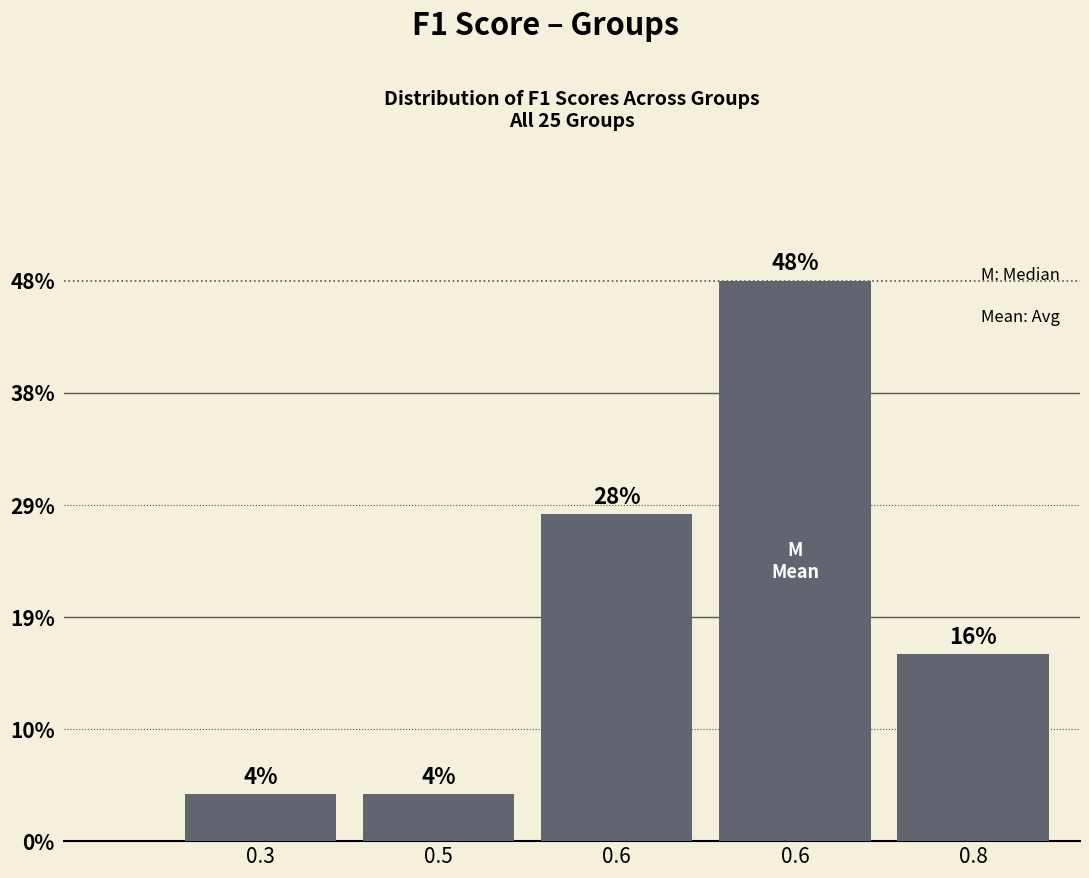

Are the bars horizontal?

No